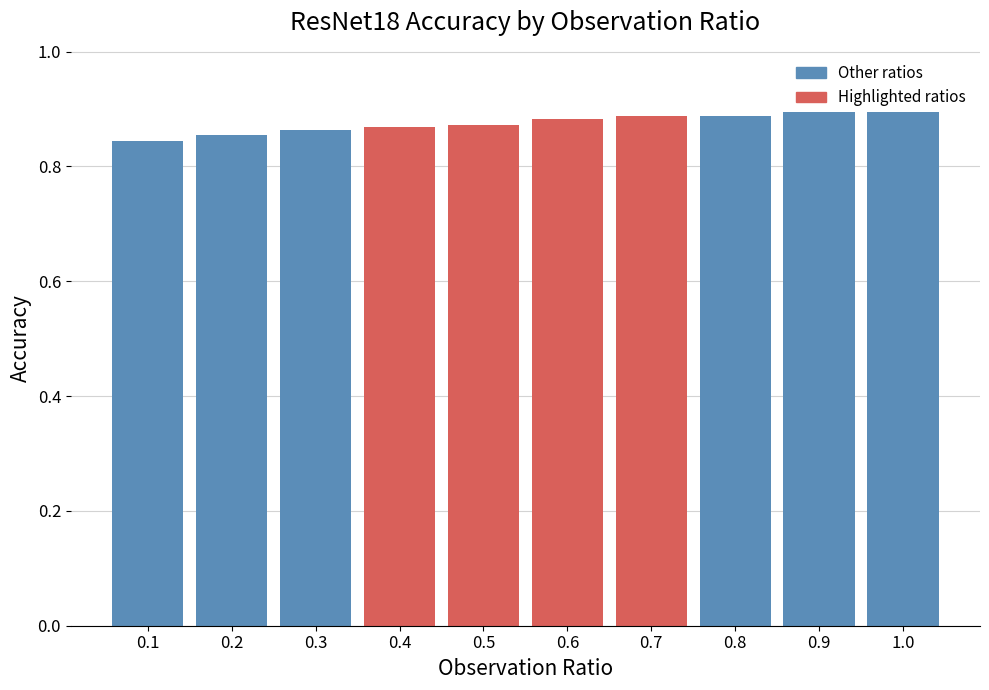

What position from the right is 0.6?

5